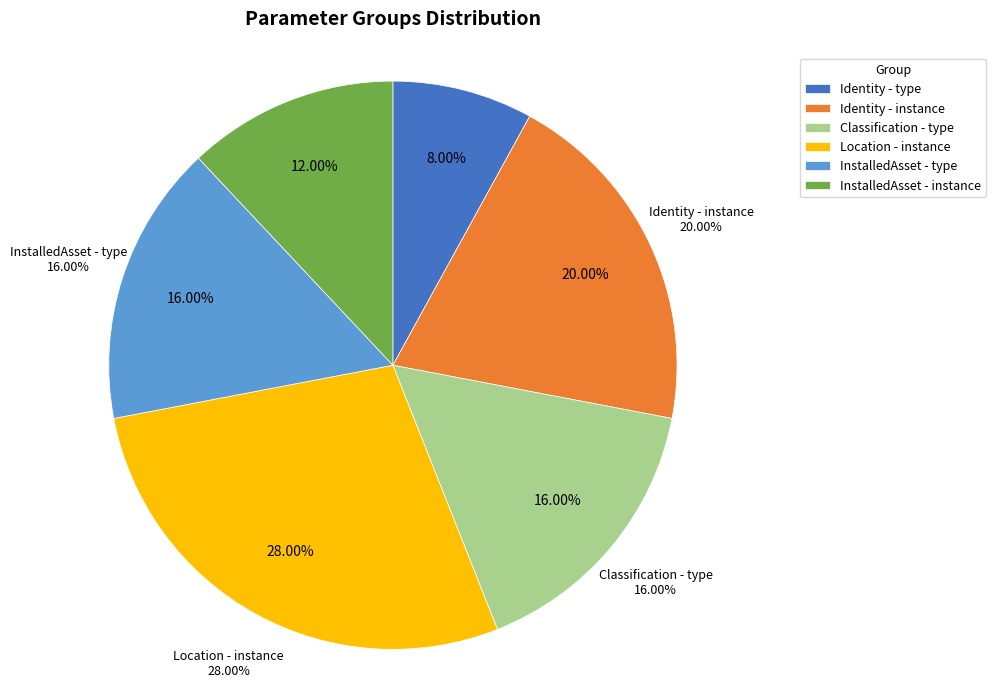

Is there a majority slice in this chart?

No